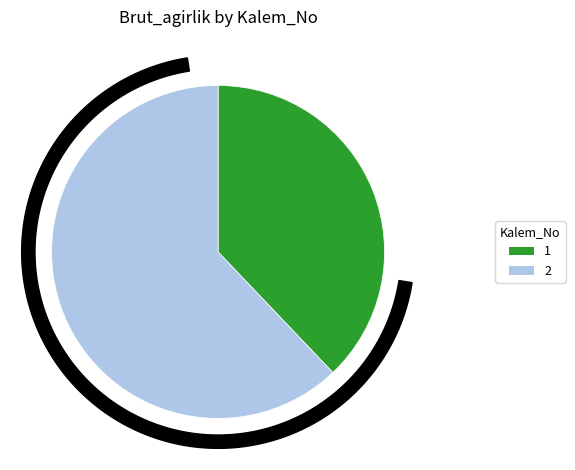

Is it true that 1 is 38% of the pie?

True